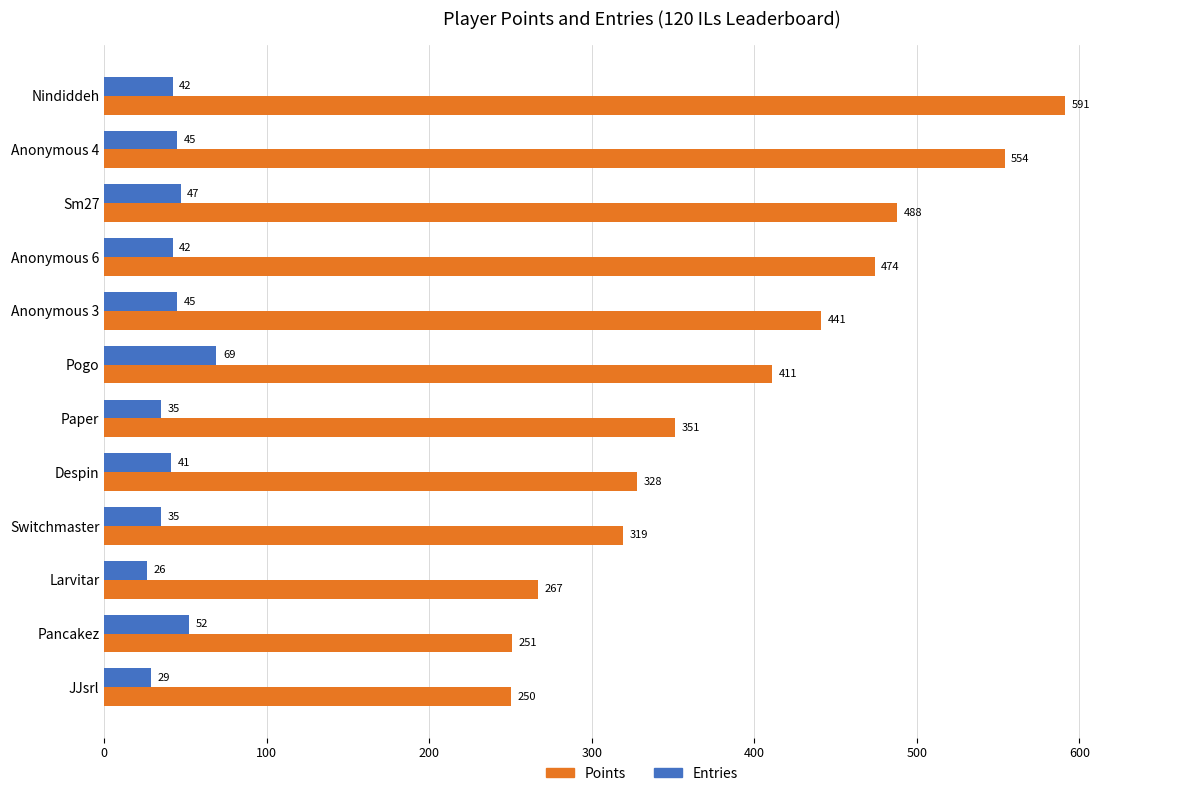

Which series has the largest range (max minus min)?

Points